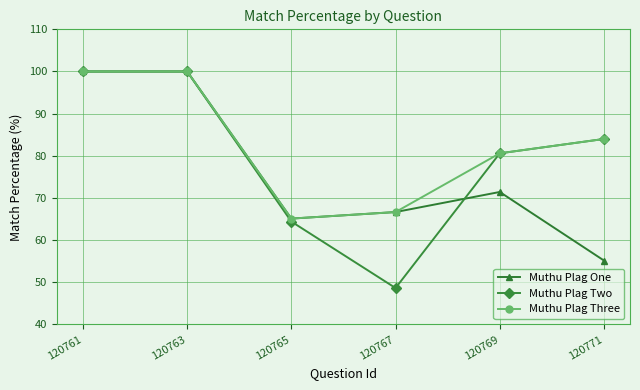

Is the value of Muthu Plag Three at 120767 greater than the value of Muthu Plag Two at 120761?

No